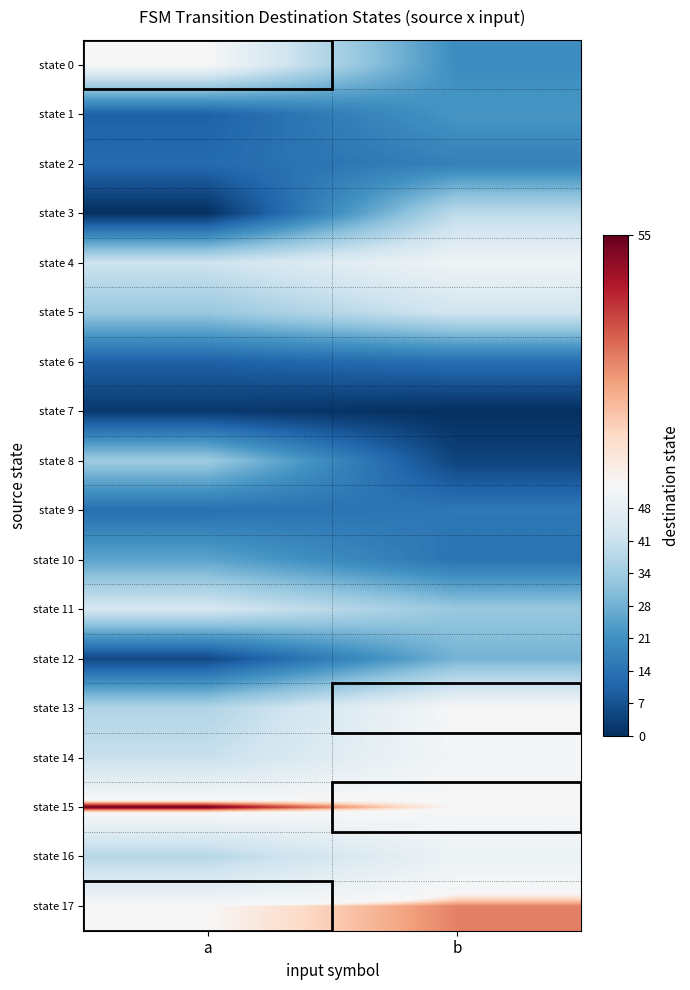

What is the spread (max minus min) of values at b?

54